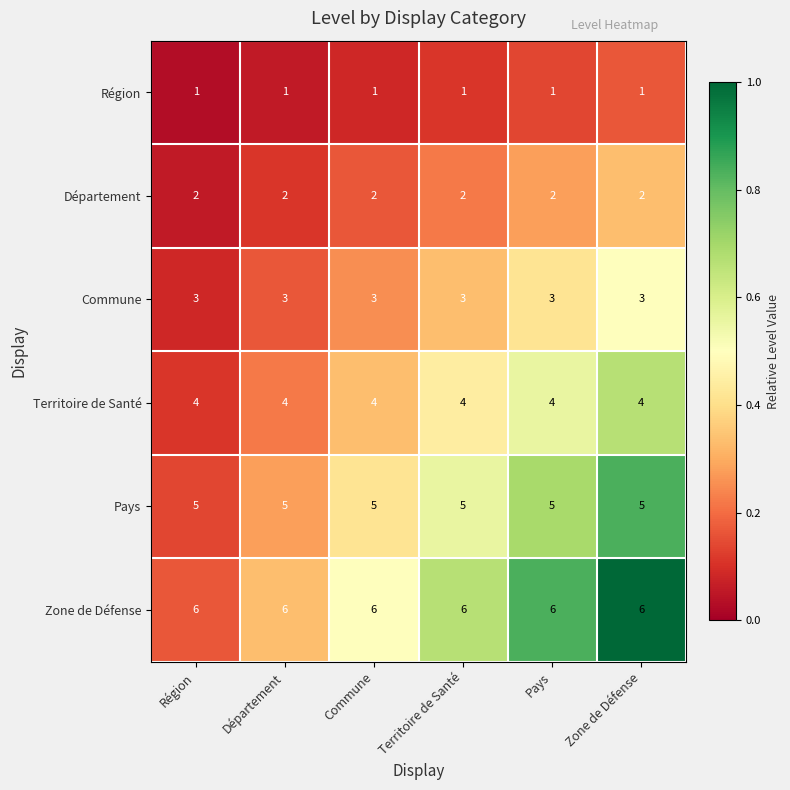

What is the spread (max minus min) of values at Zone de Défense?

5